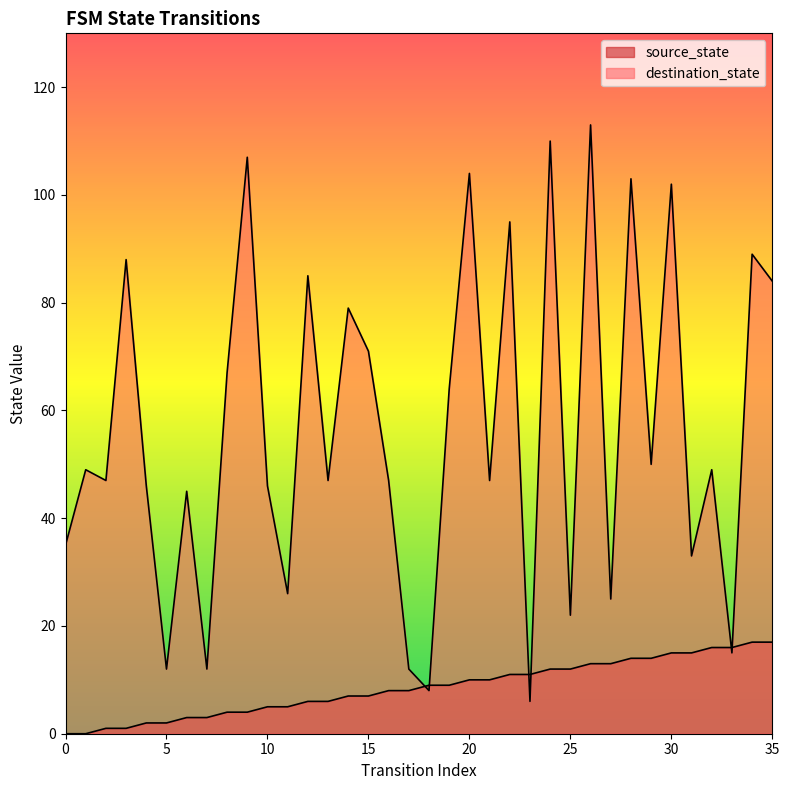

True or false: source_state has a value of 11 at 22.

True